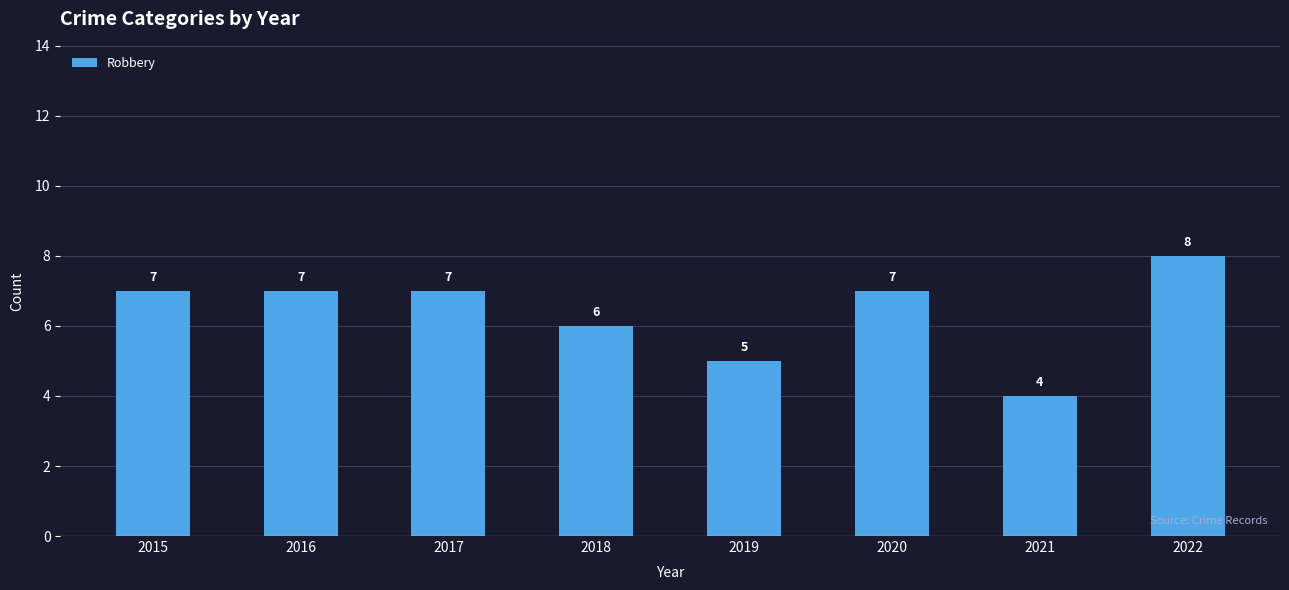

Reading left to right, transcribe all the data shown in this chart.

7	7	7	6	5	7	4	8